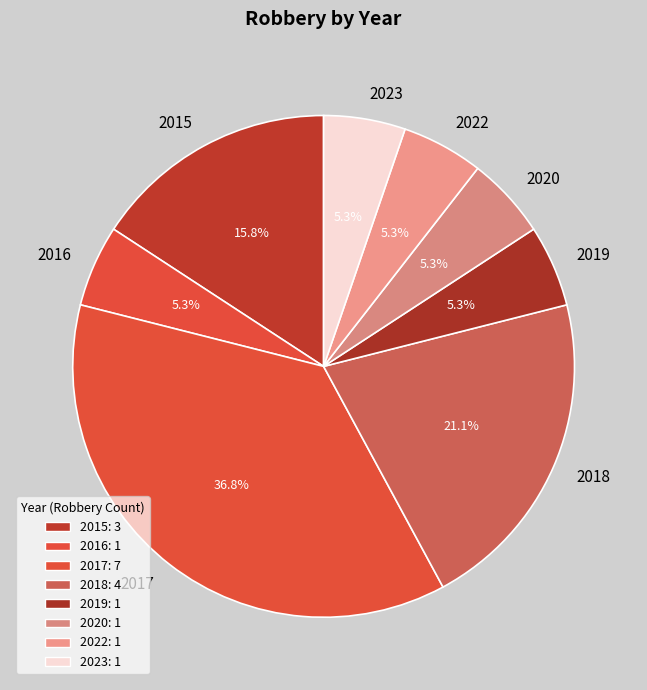

Does any single category account for the majority?

No